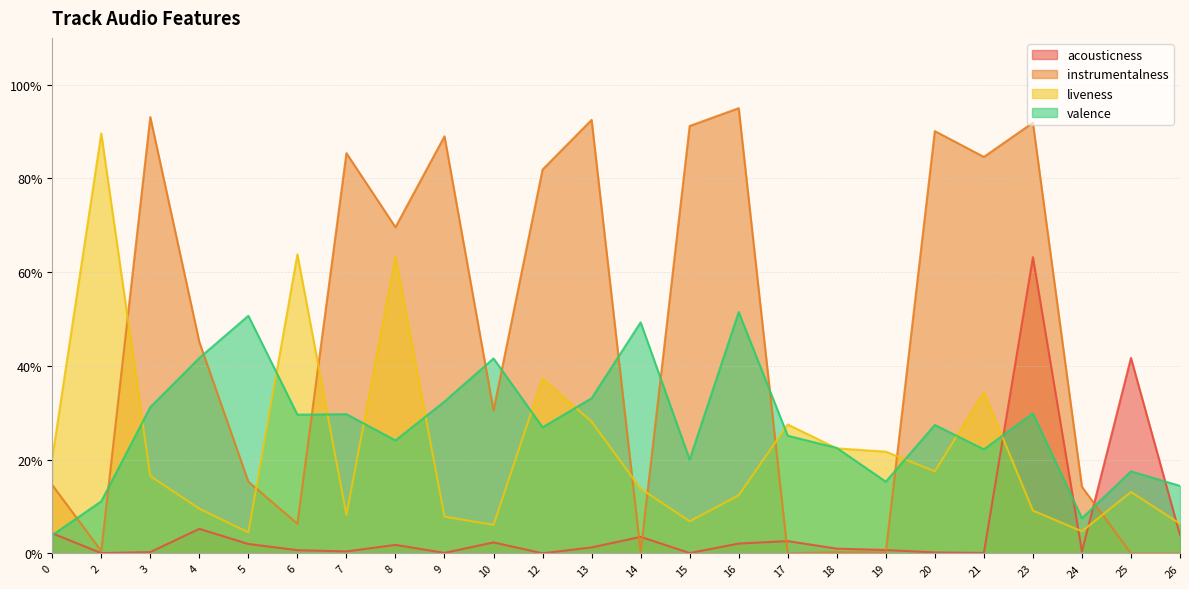

Rank the categories by acousticness value from lowest to highest.

12, 2, 15, 21, 9, 20, 3, 24, 7, 6, 19, 18, 13, 8, 5, 16, 10, 17, 14, 26, 0, 4, 25, 23